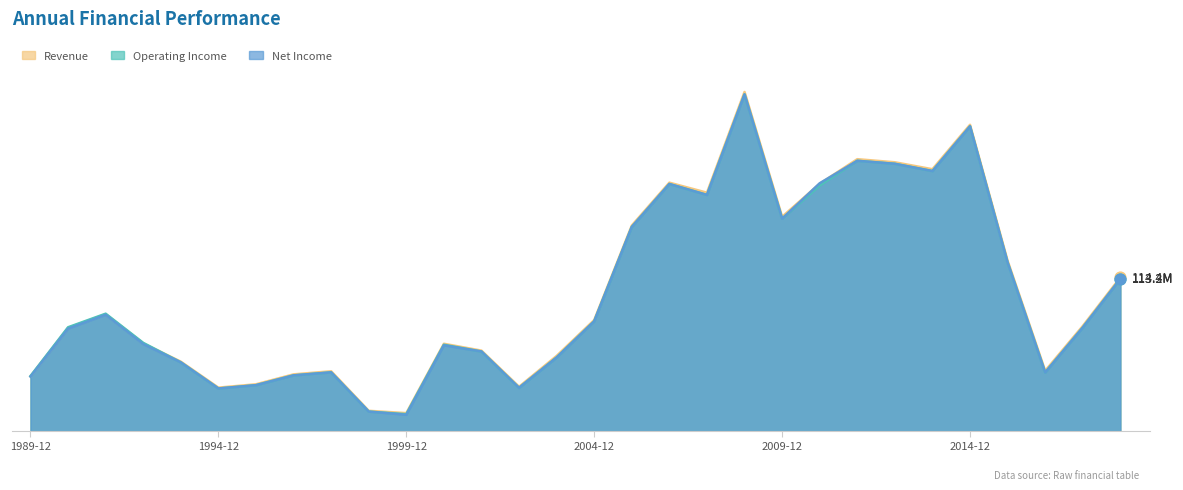

Which series contains the lowest Y value?

net_income